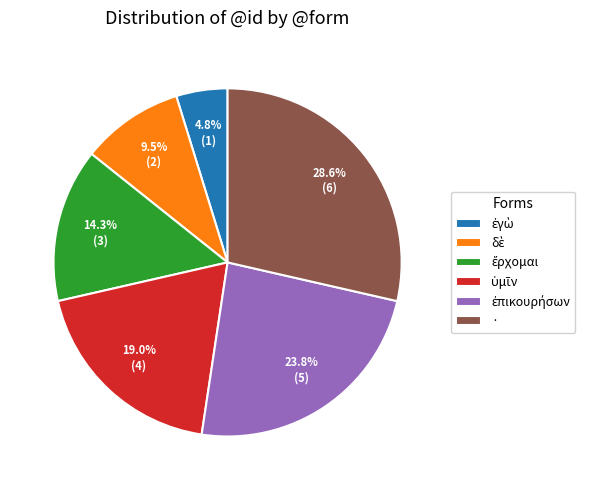

To the nearest percent, what is the average slice percentage?

17%